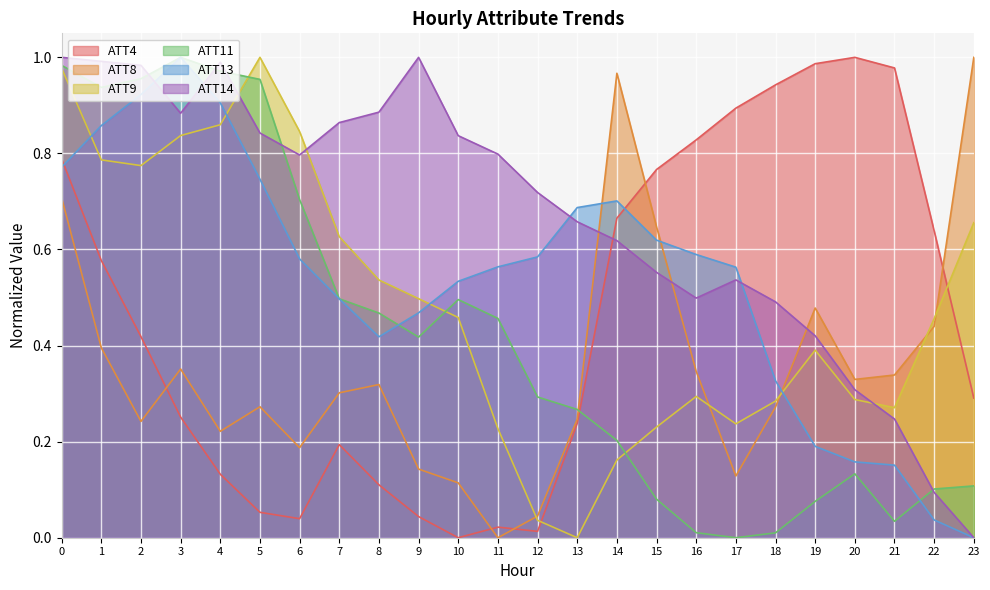

How many values in ATT8 are above zero?

23